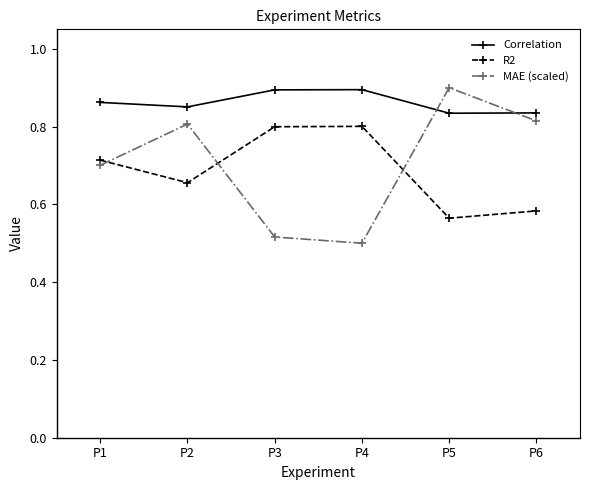

True or false: R2 has a value of 0.5 at P3.

False